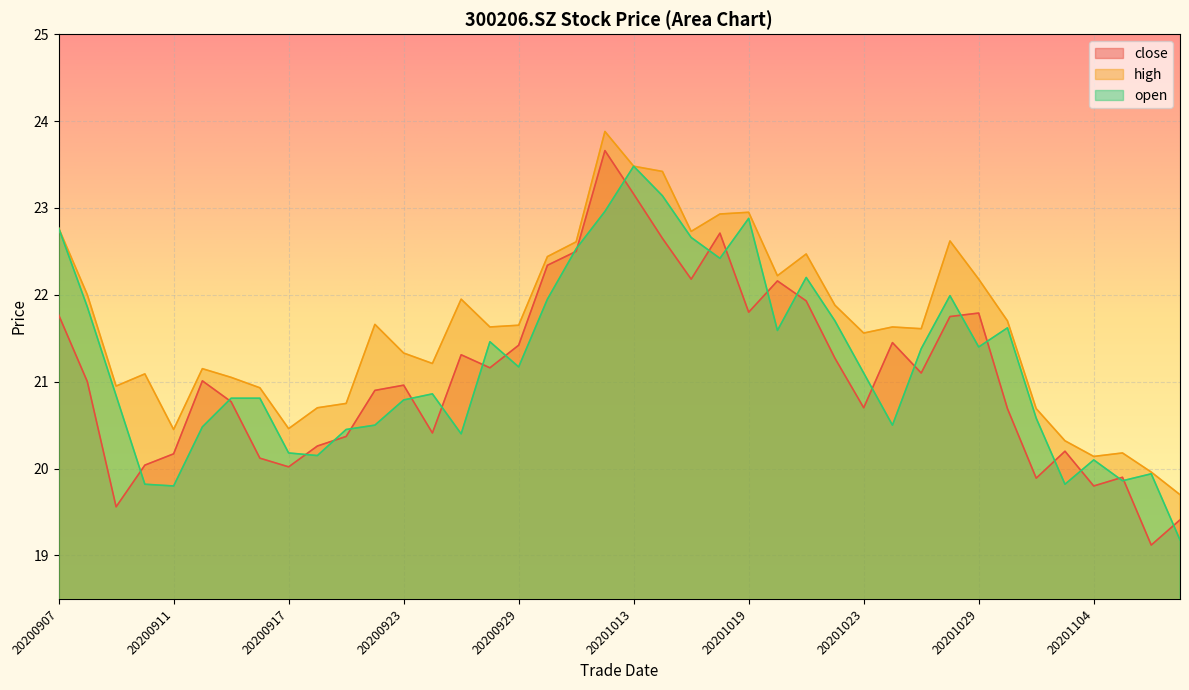

At which category does close reach its first local valley?

20200909